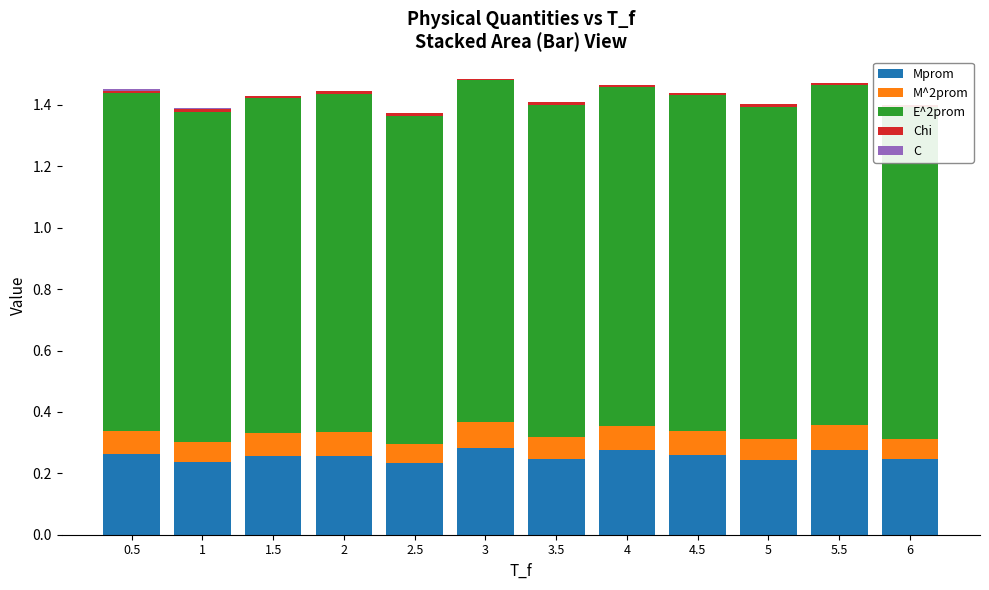

What is the label of the 2nd bar from the right?

5.5